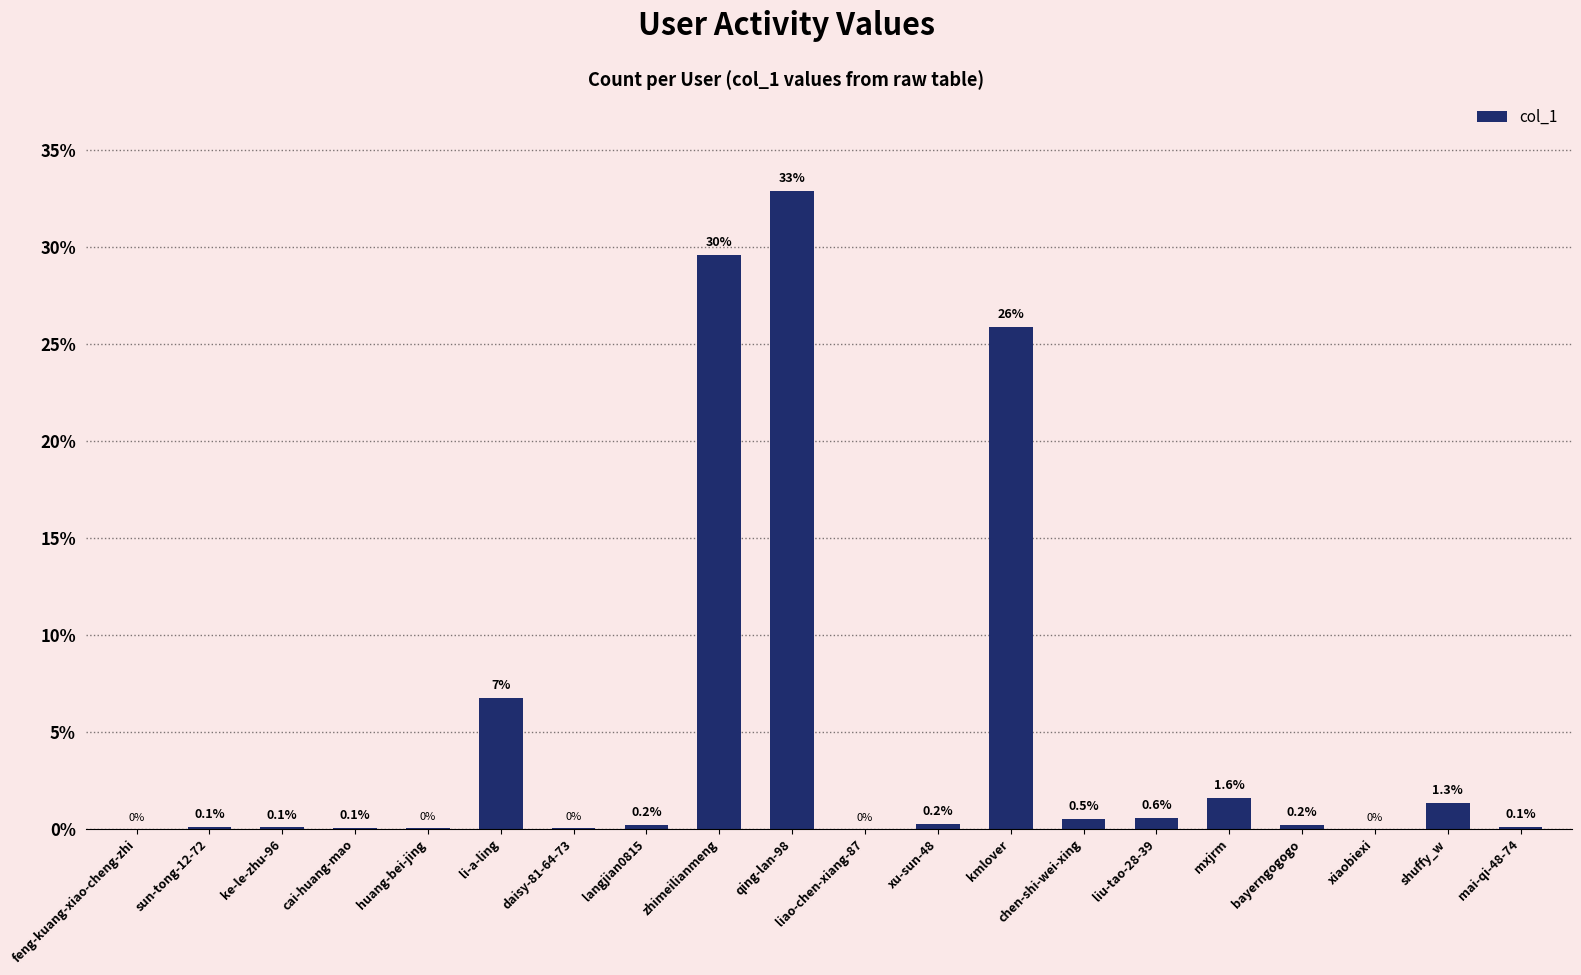

Is it true that the value at qing-lan-98 is 57.2?

False